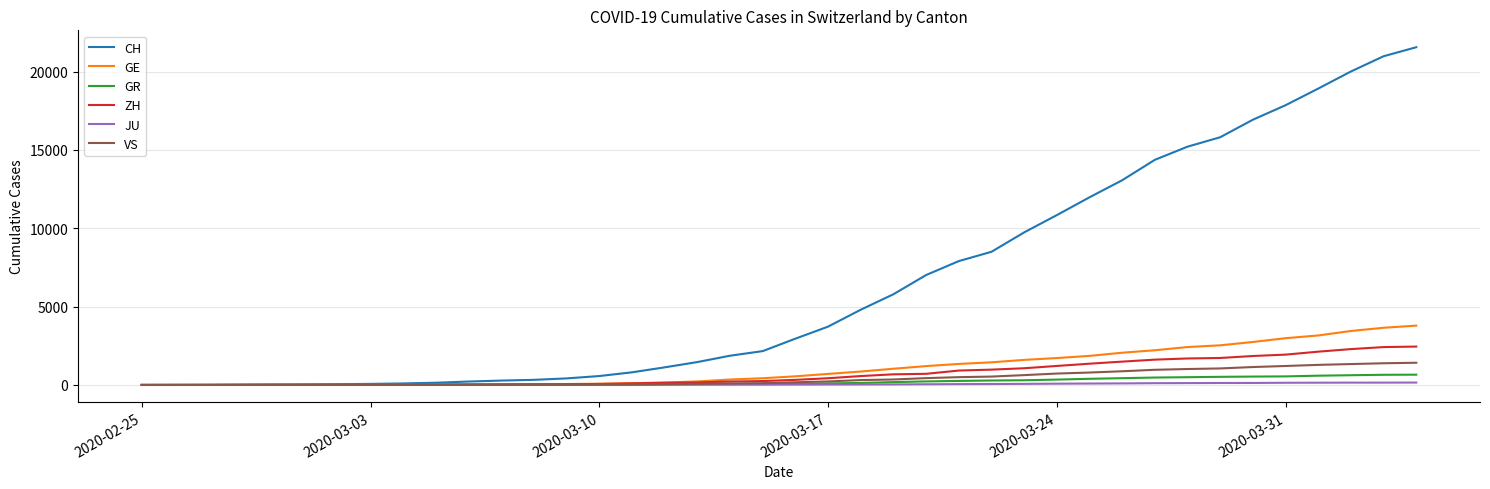

What is the maximum value for GE?

3788